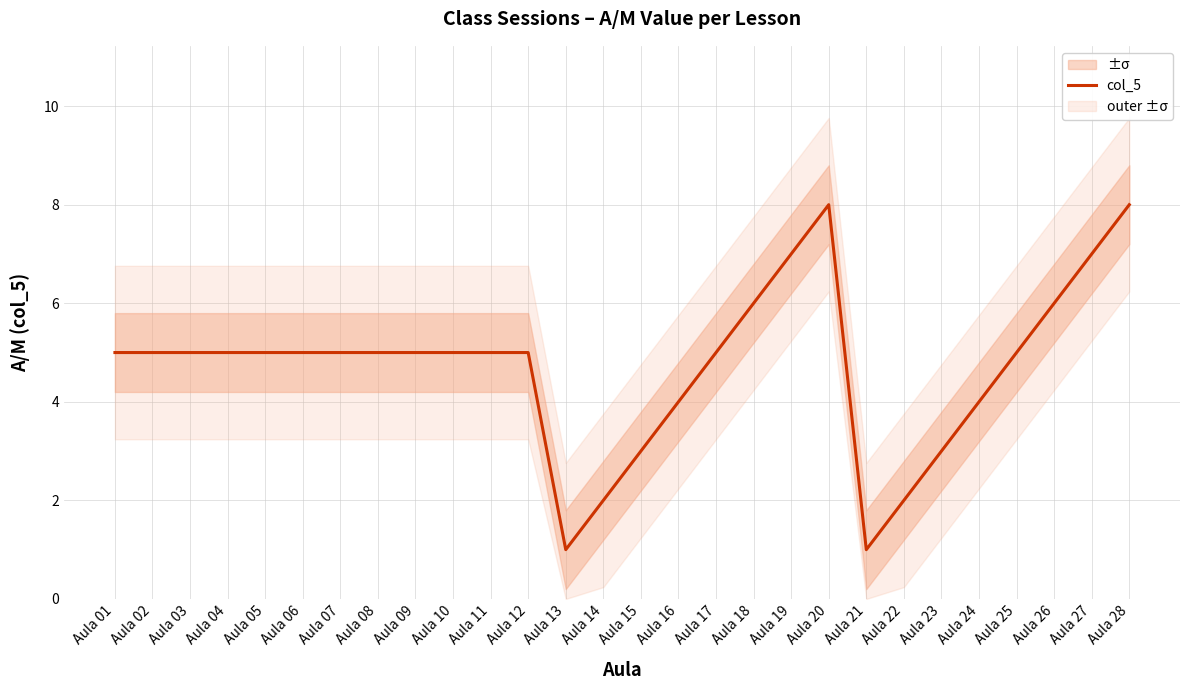

Between Aula 18 and Aula 26, which is larger?

Aula 18